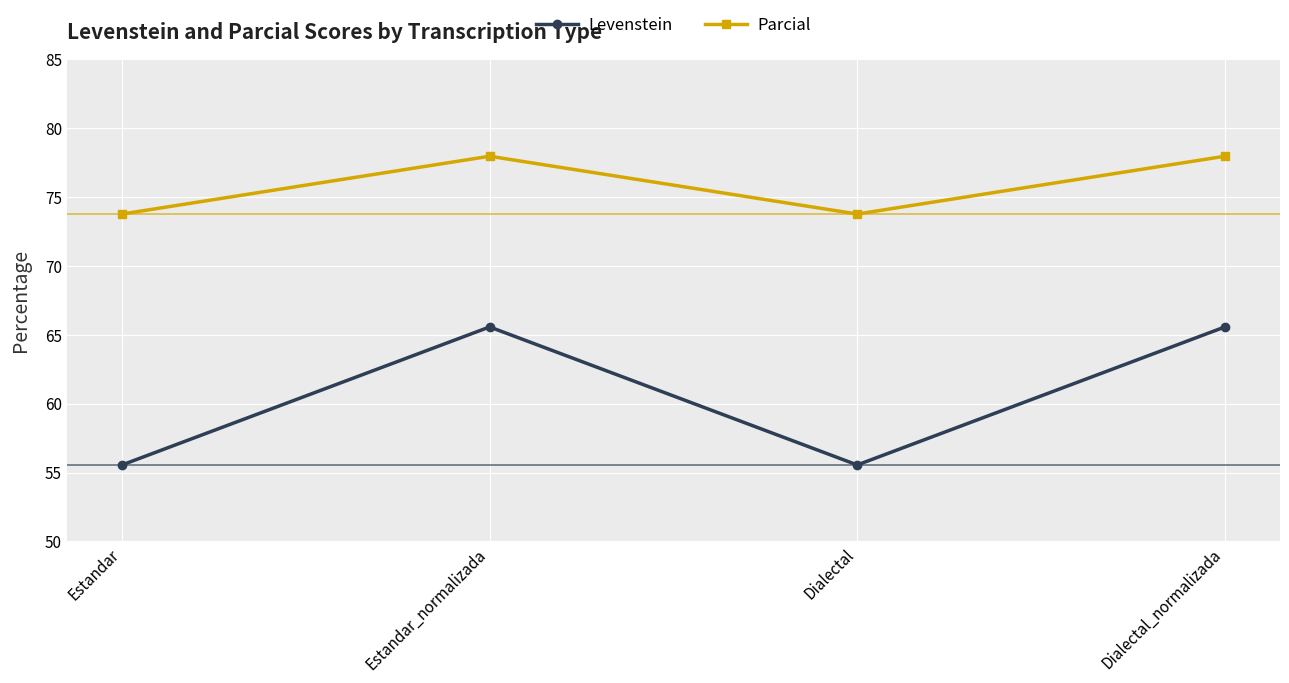

Where is the first local maximum for Levenstein?

Estandar_normalizada